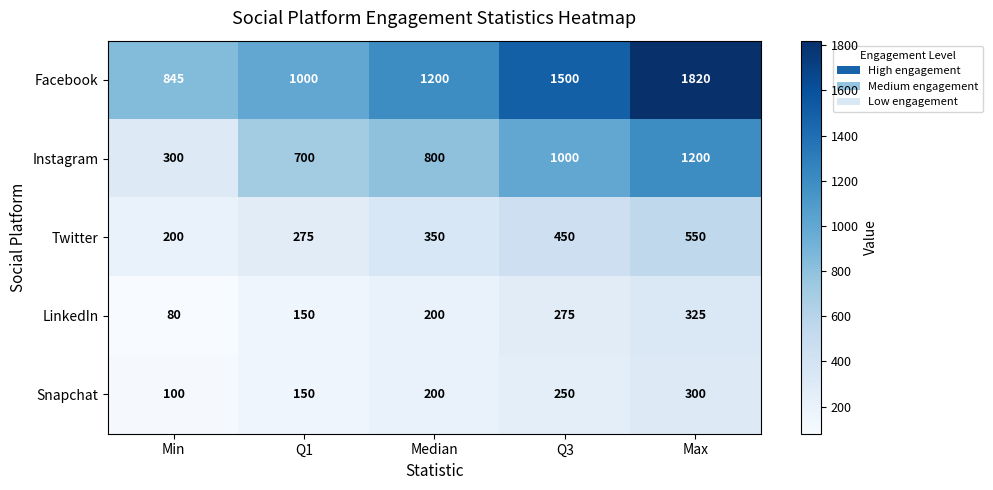

Is the value of Snapchat at Q3 greater than the value of LinkedIn at Q1?

Yes